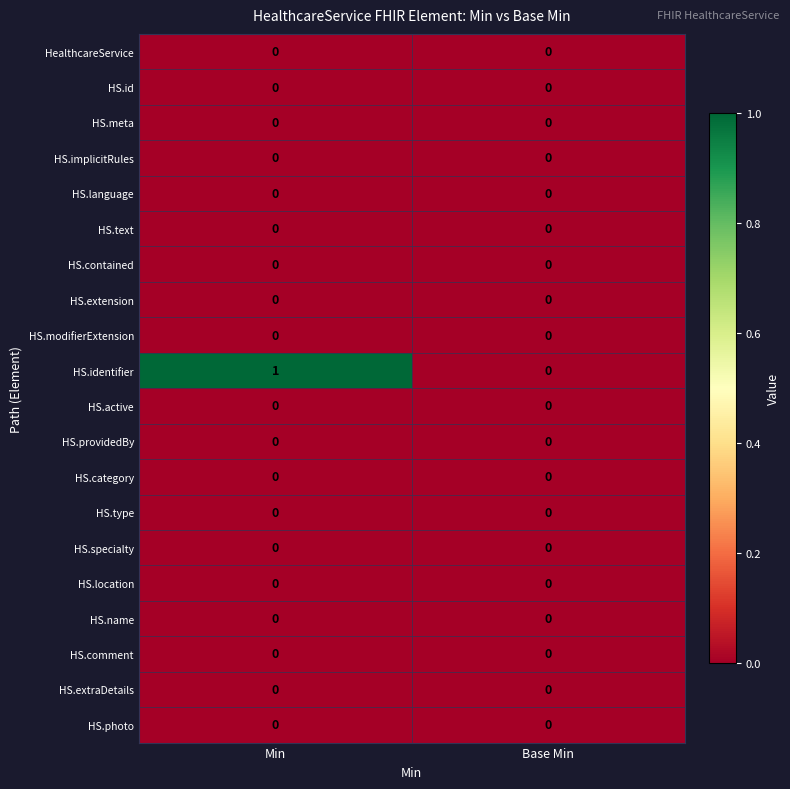

Which label corresponds to the largest value in the chart?

Min